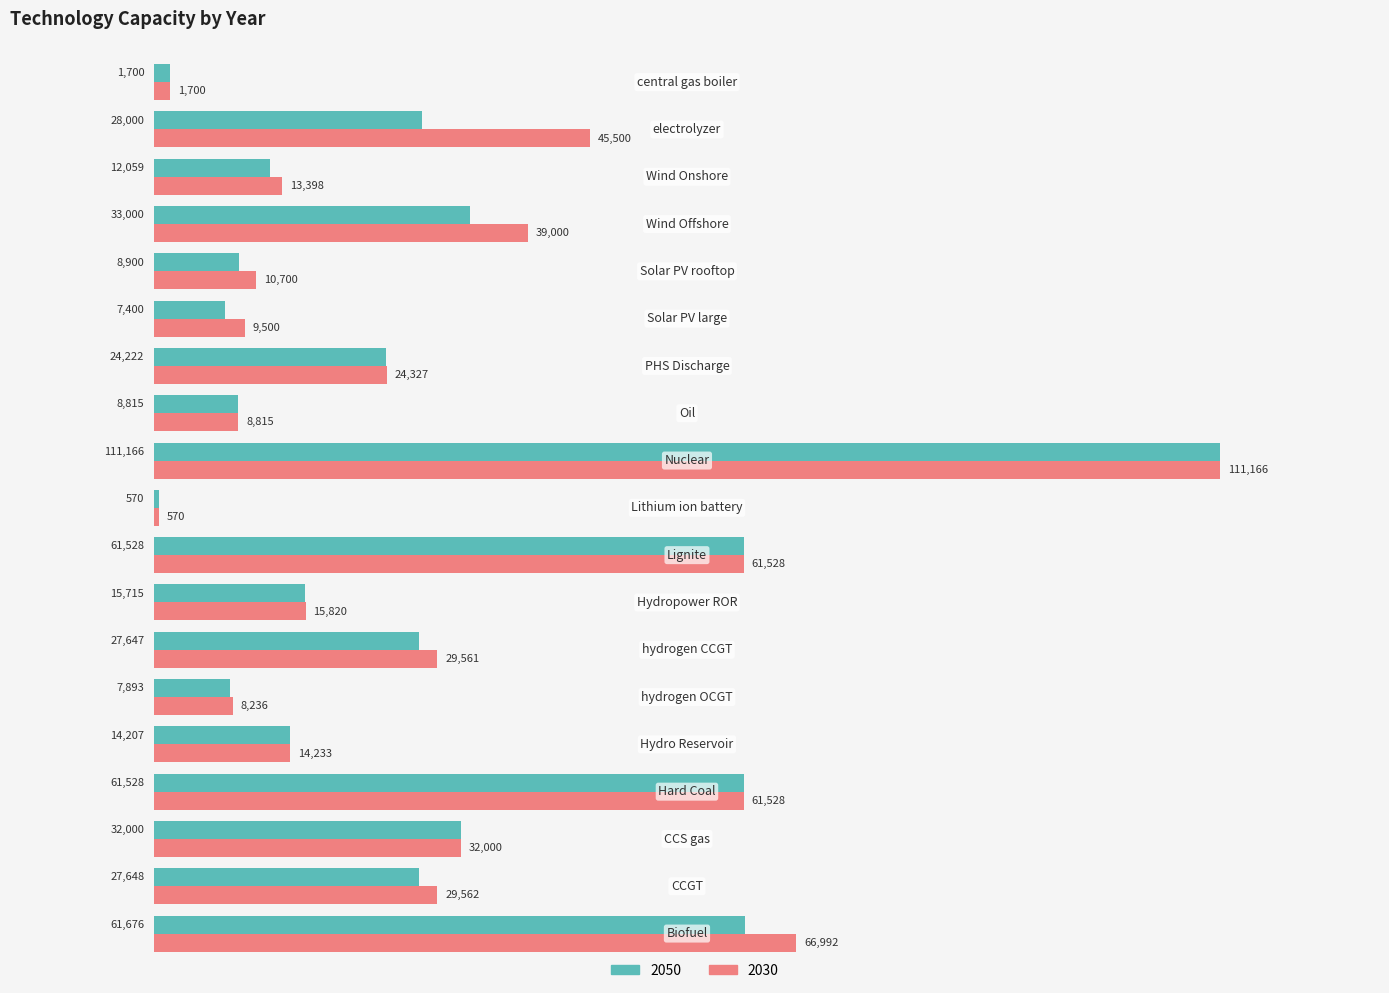

What is the maximum value for 2030?

111166.3